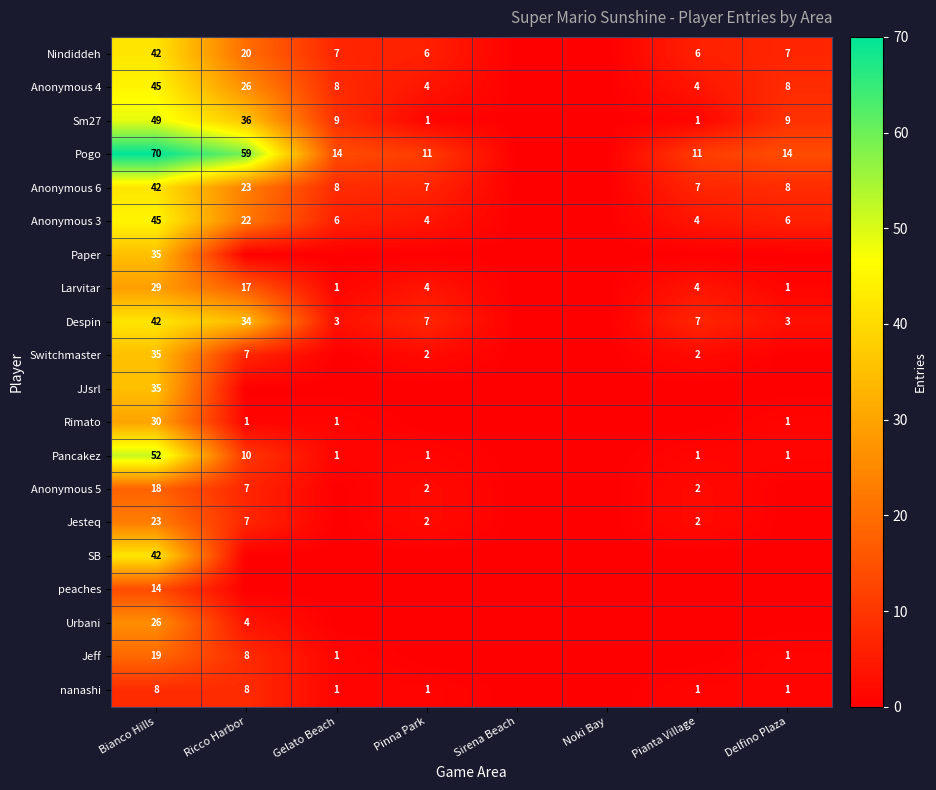

The value of Despin at Bianco Hills is 42. True or false?

True